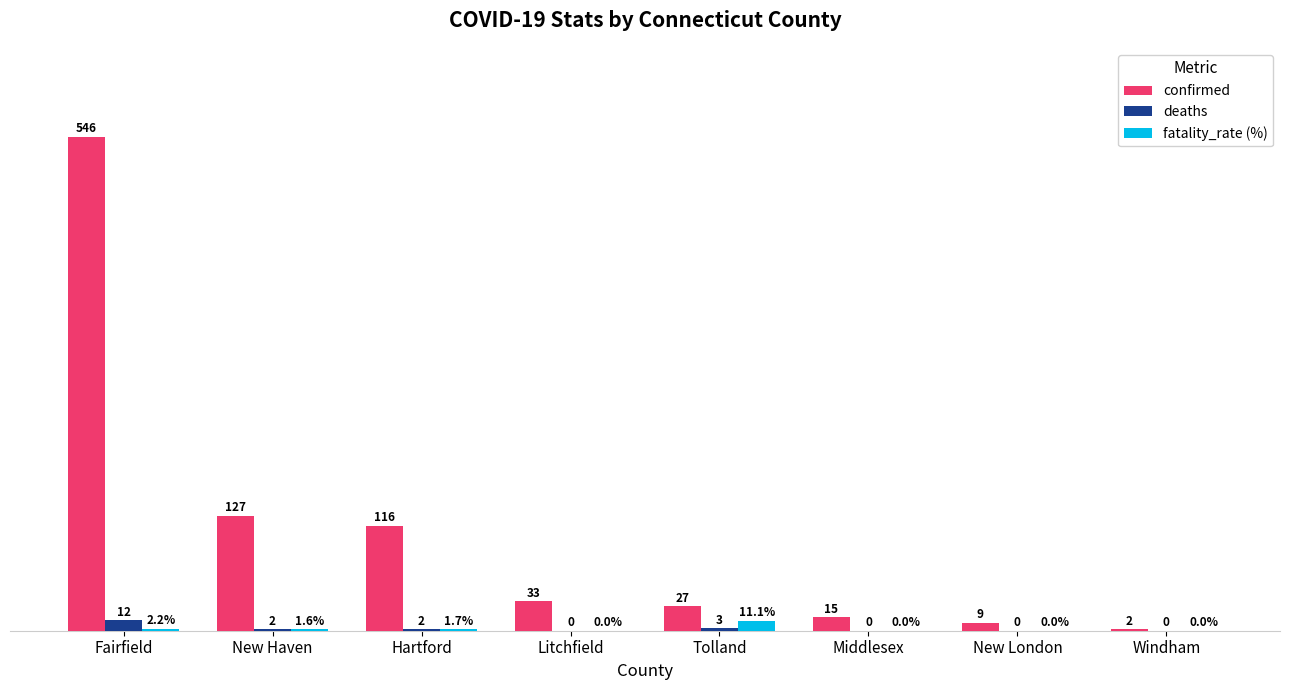

Between Fairfield and Tolland, which series saw the biggest shift?

confirmed